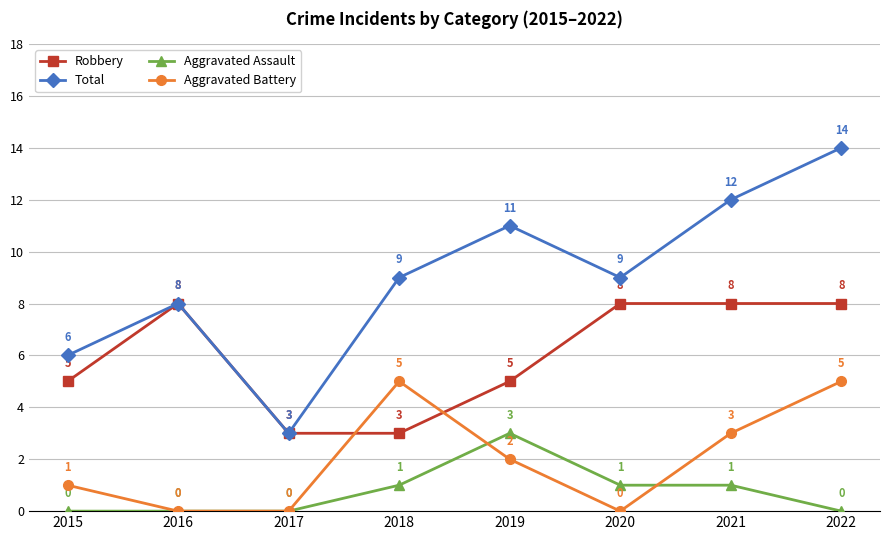

Rank the series at 2021 from highest to lowest value.

Total, Robbery, Aggravated Battery, Aggravated Assault